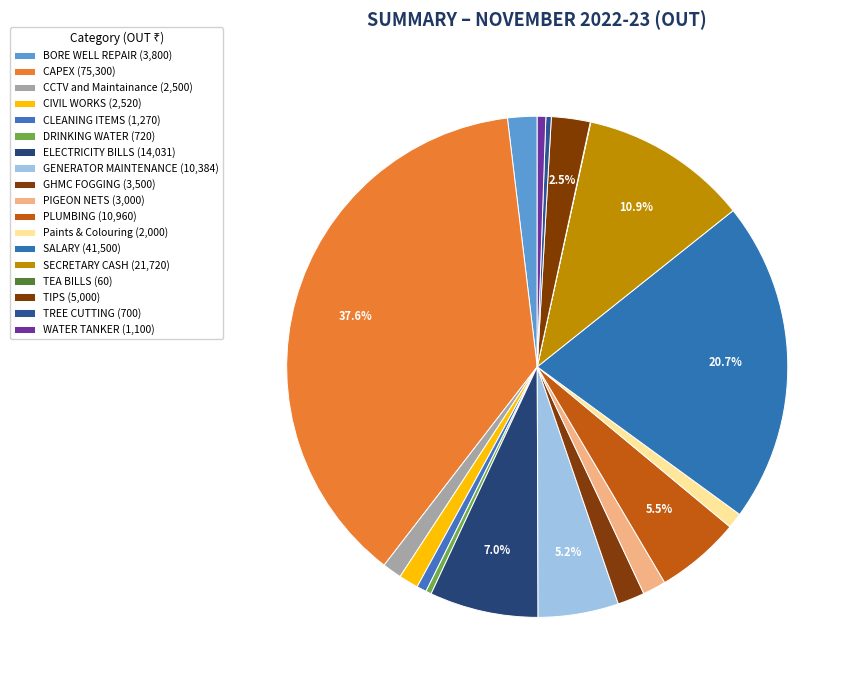

Count the number of slices in the pie.

18